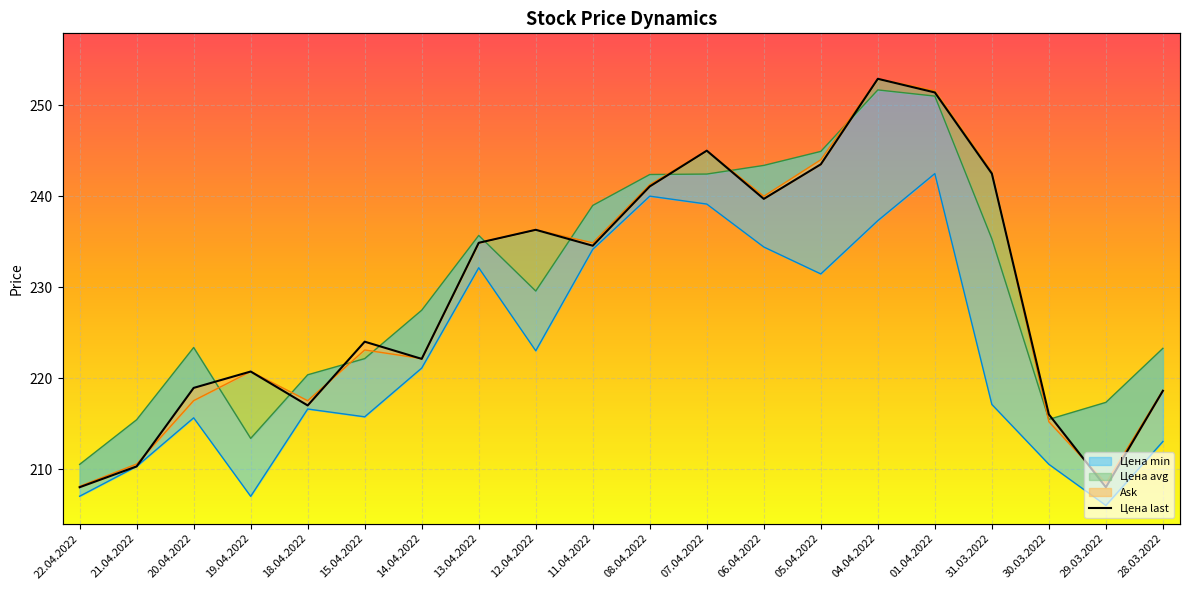

True or false: Цена min and Цена avg intersect in this chart.

False